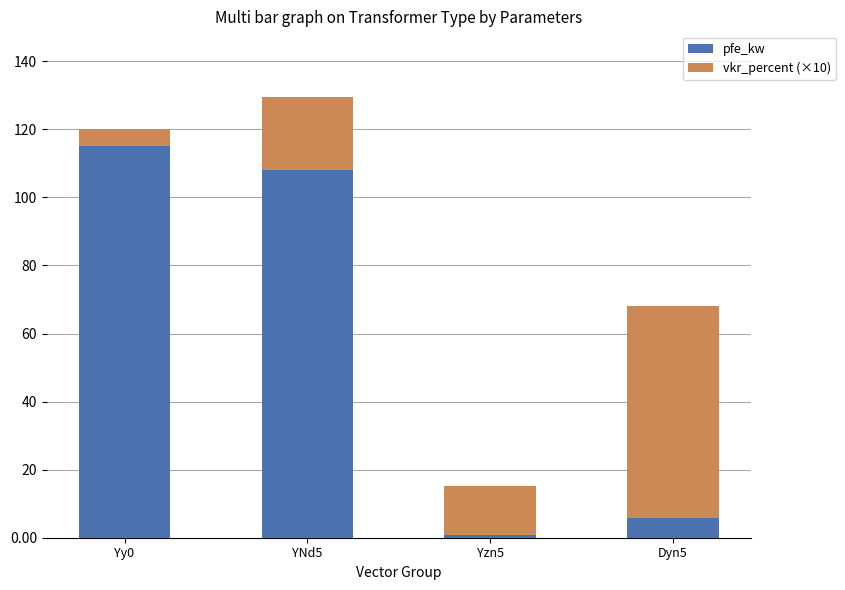

List the labels in order of pfe_kw value, largest first.

Yy0, YNd5, Dyn5, Yzn5